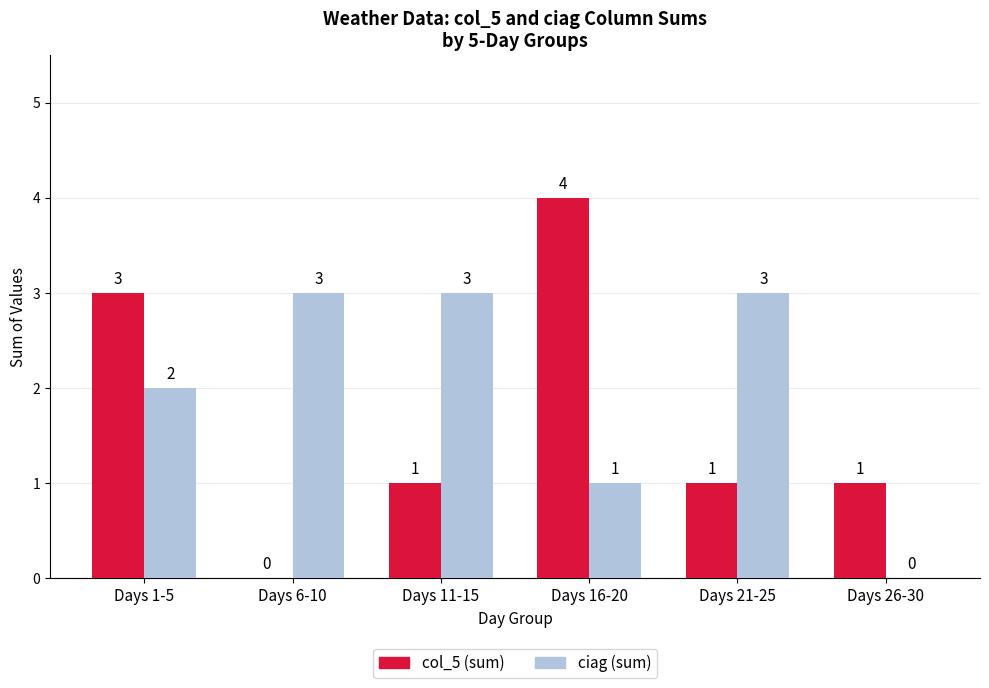

What is the sum of all col_5 (sum) values?

10